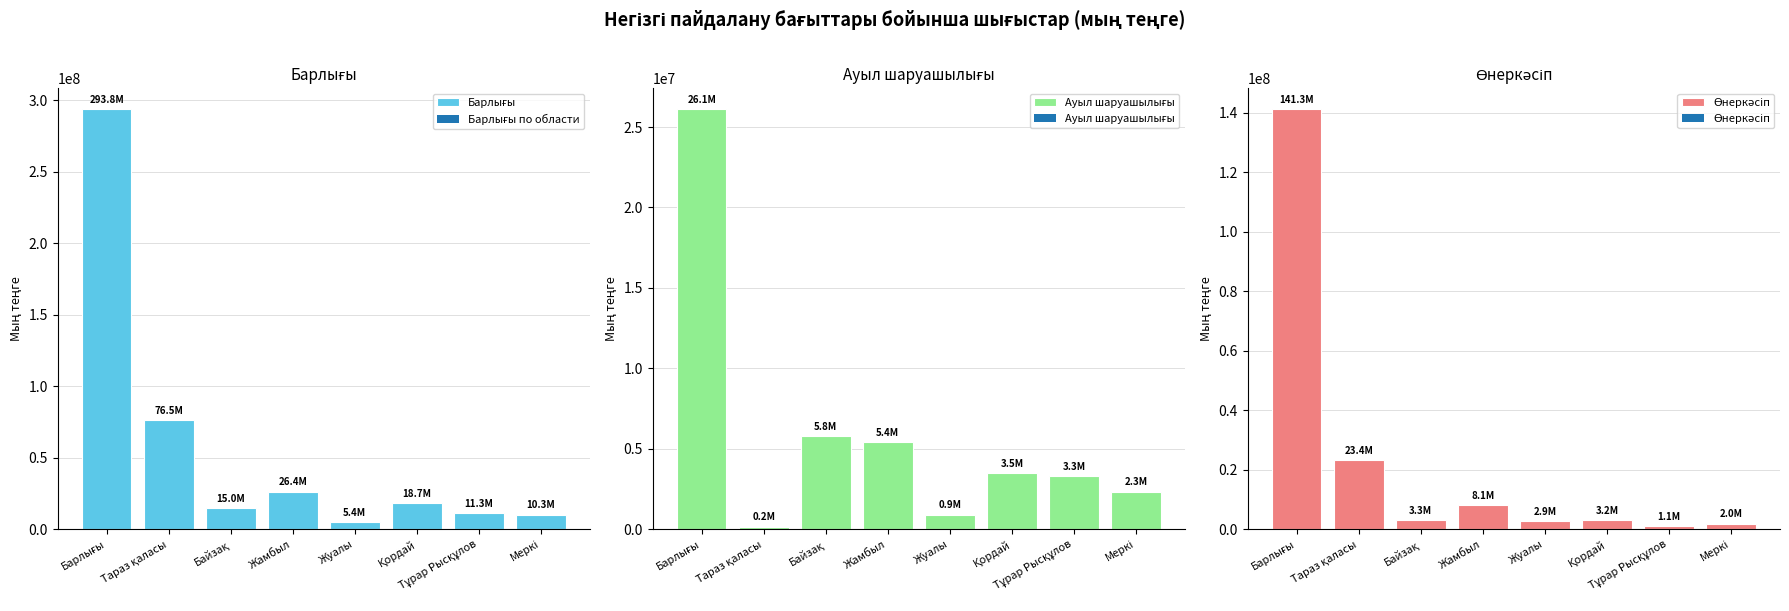

The value of Ауыл шаруашылығы at Барлығы is 26109949. True or false?

True